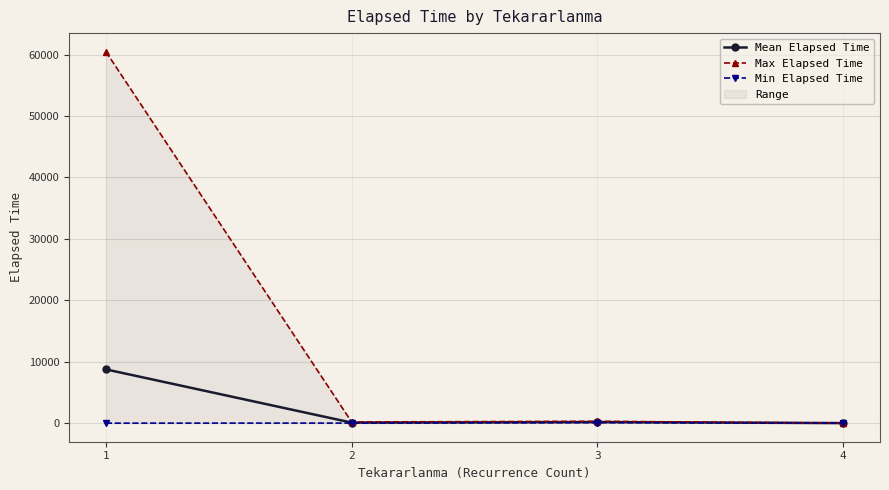

True or false: Min Elapsed Time has more than 1 points higher than both neighbors.

False